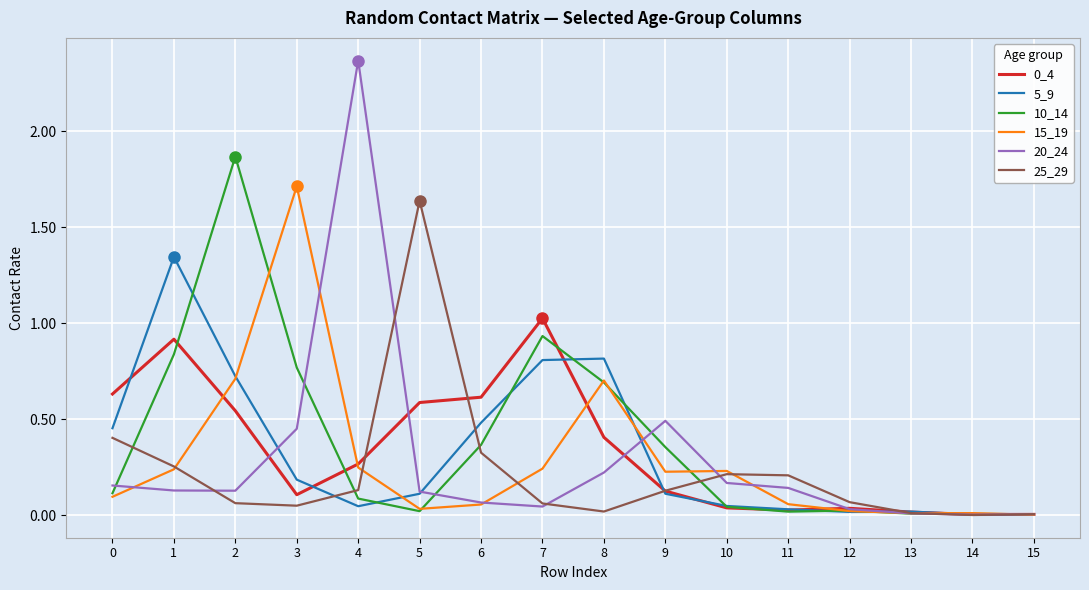

What is the sum of the 20_24 values at 4 and 10?

2.5